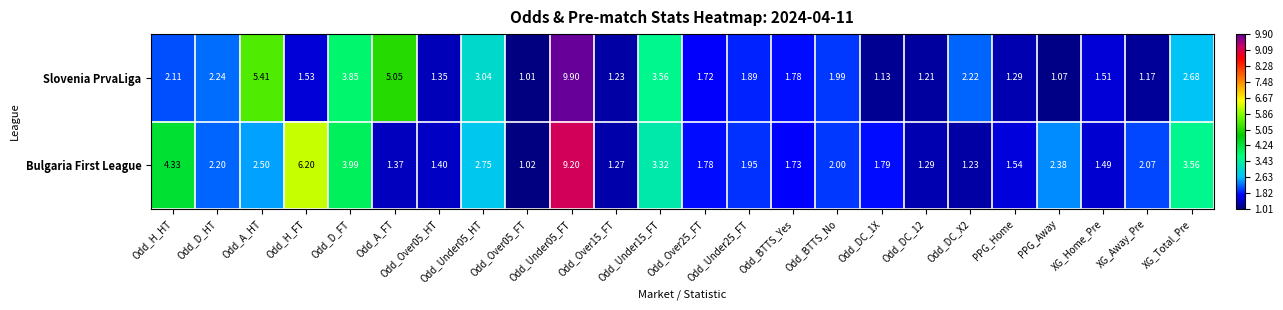

Which series has the largest total across all categories?

Bulgaria First League